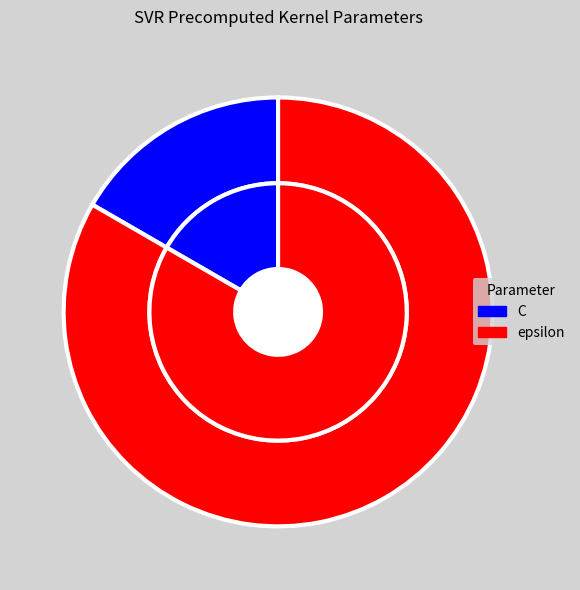

How much of the chart is everything except epsilon?

16.7%